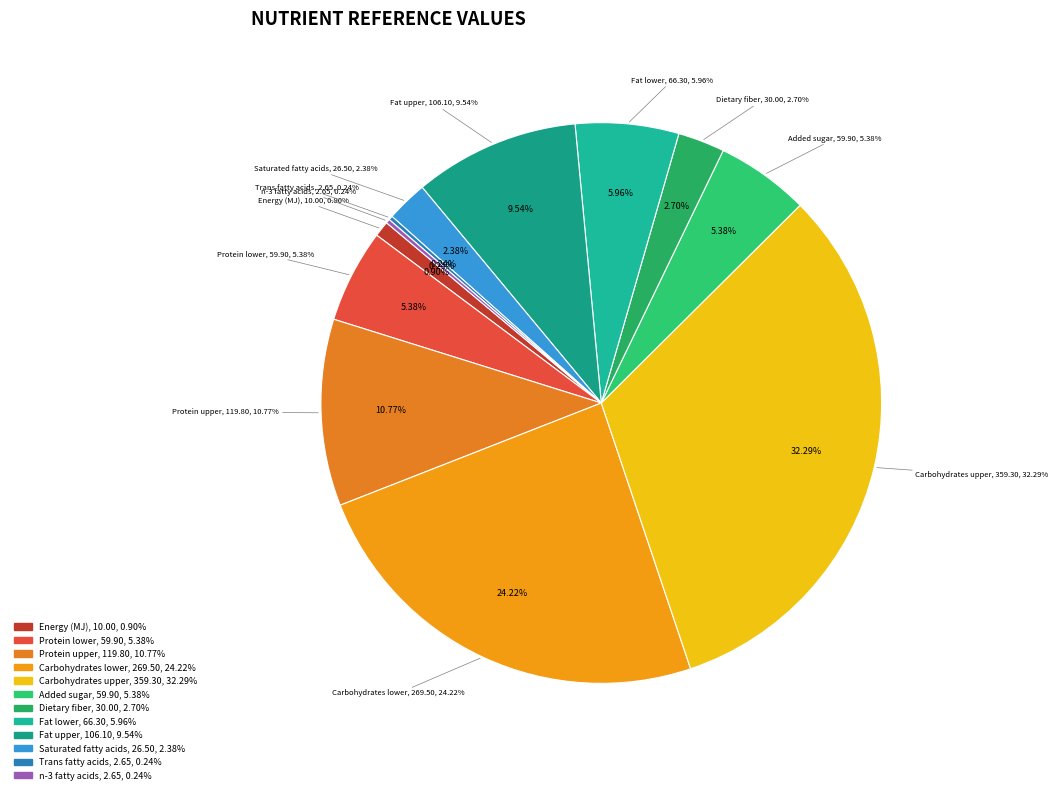

To the nearest percent, what is the difference between the largest and smallest slice percentages?

32%